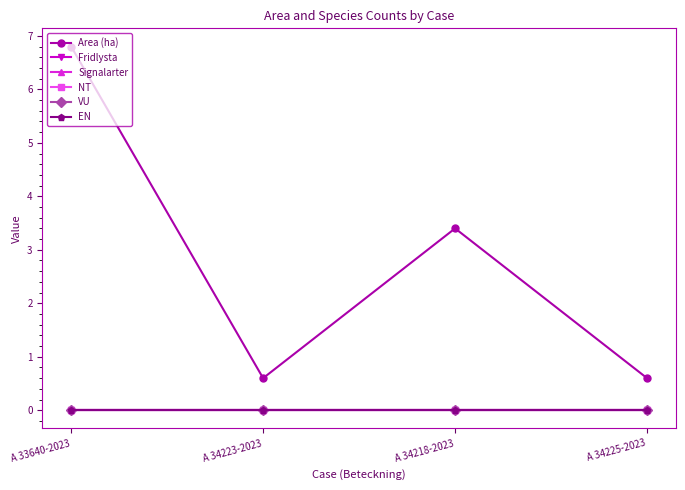

What is the label of the 2nd point from the right?

A 34218-2023